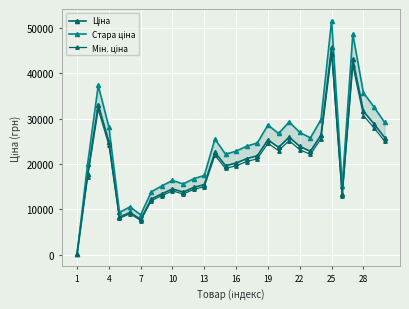

At which label is Ціна closest to 22900?

22